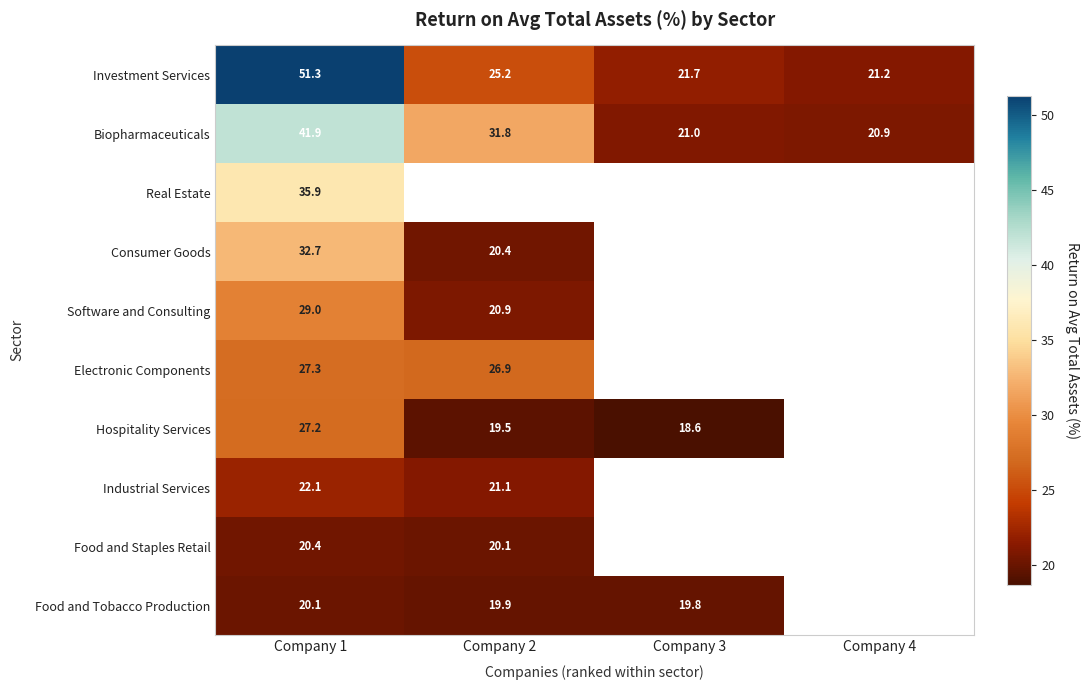

True or false: Industrial Services has a value of 22.1 at Company 1.

True